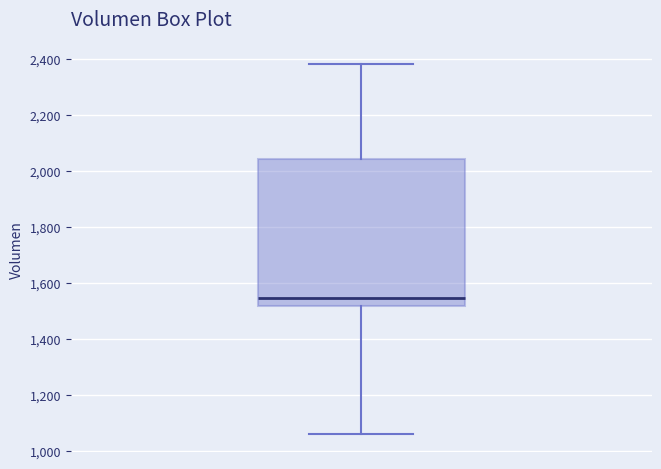

Where does the upper whisker of the box end on the y-axis? The values are not printed on the chart, so give them approximately, as read against the axis.

2380